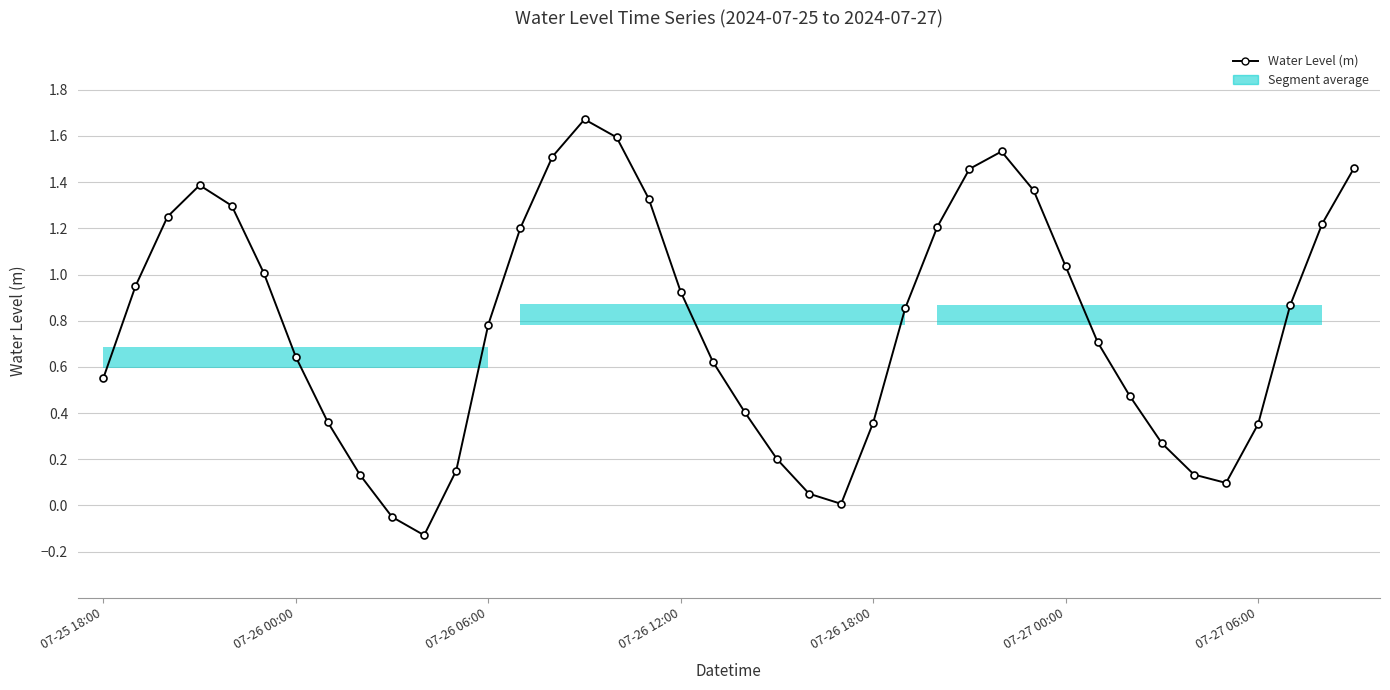

What is the difference between the maximum and minimum values?

1.8